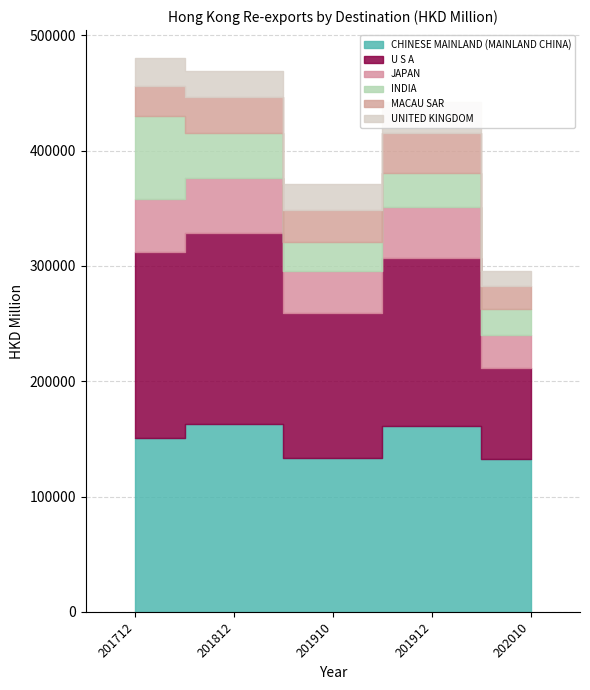

What is the sum of the JAPAN values at 201712 and 201812?

93138.4